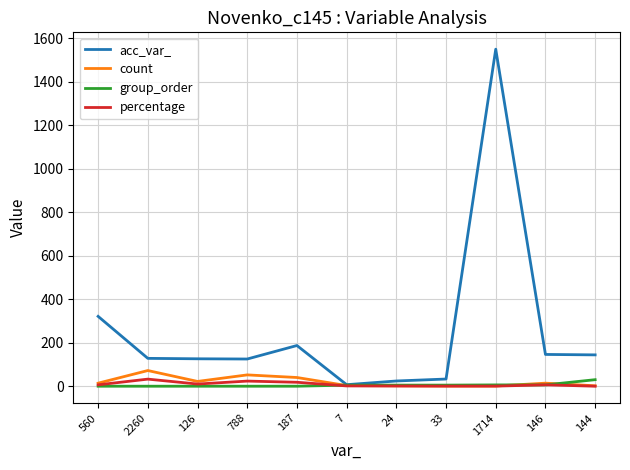

The group_order series shows 6.0 at 146. True or false?

True